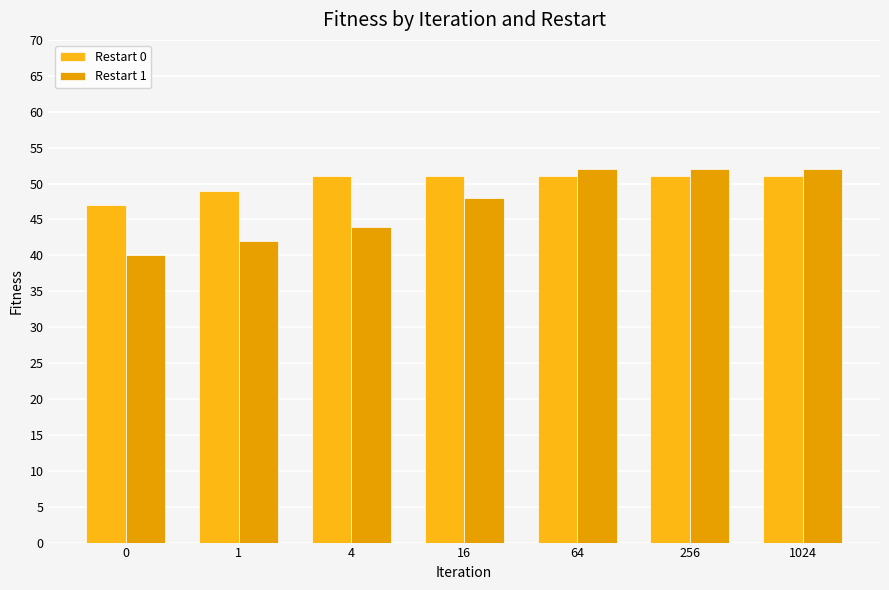

Count the number of categories in the chart.

7